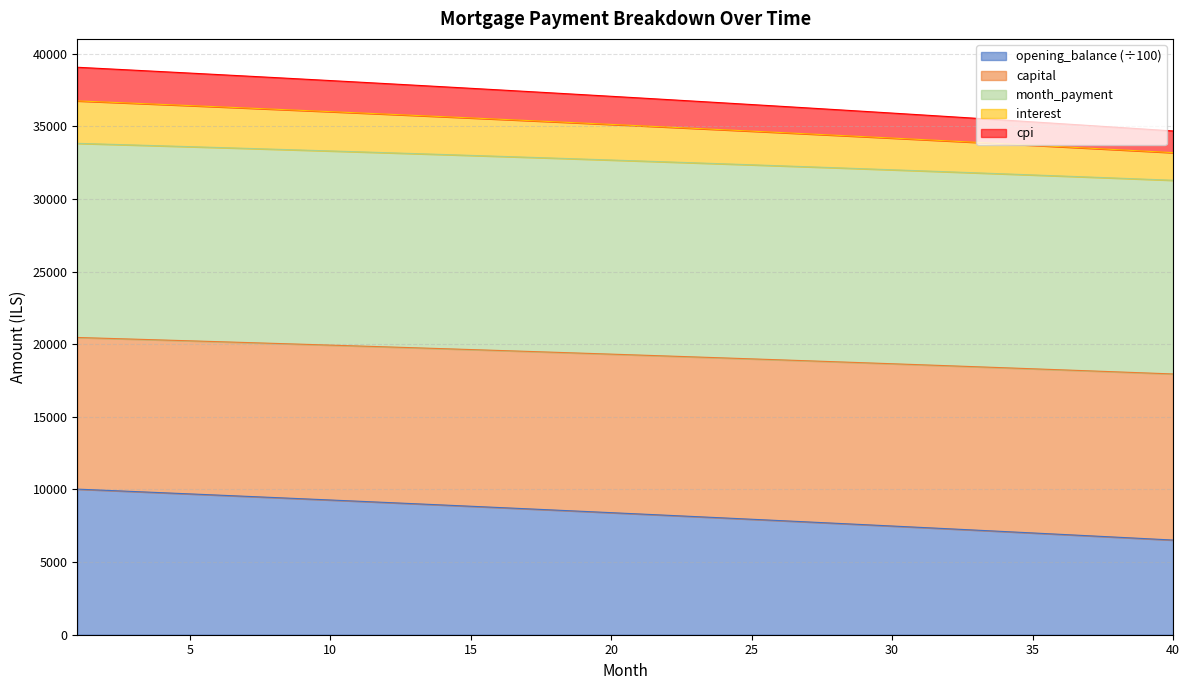

At which label does cpi reach its peak?

1